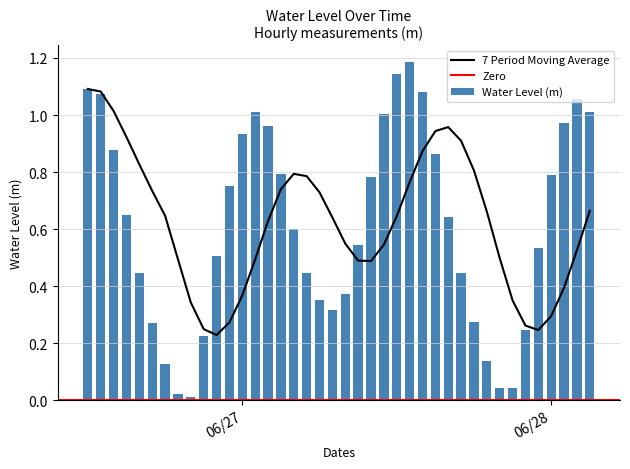

Reading left to right, list all the values displayed in this chart.

1.1	1.1	0.9	0.6	0.4	0.3	0.1	0.0	0.0	0.2	0.5	0.8	0.9	1.0	1.0	0.8	0.6	0.4	0.4	0.3	0.4	0.5	0.8	1.0	1.1	1.2	1.1	0.9	0.6	0.4	0.3	0.1	0.0	0.0	0.2	0.5	0.8	1.0	1.1	1.0